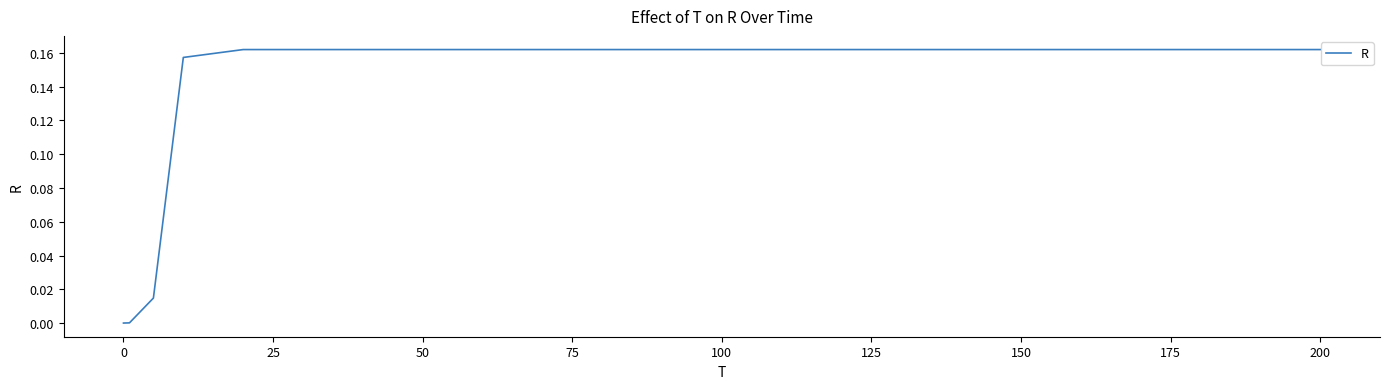

What is the sum of all values?

0.8